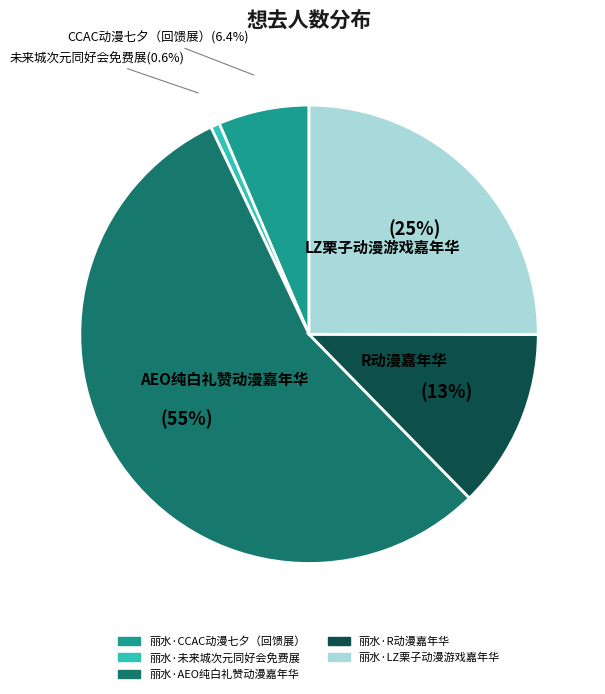

Rank the categories by value from lowest to highest.

丽水·未来城次元同好会免费展, 丽水·CCAC动漫七夕（回馈展）, 丽水·R动漫嘉年华, 丽水·LZ栗子动漫游戏嘉年华, 丽水·AEO纯白礼赞动漫嘉年华